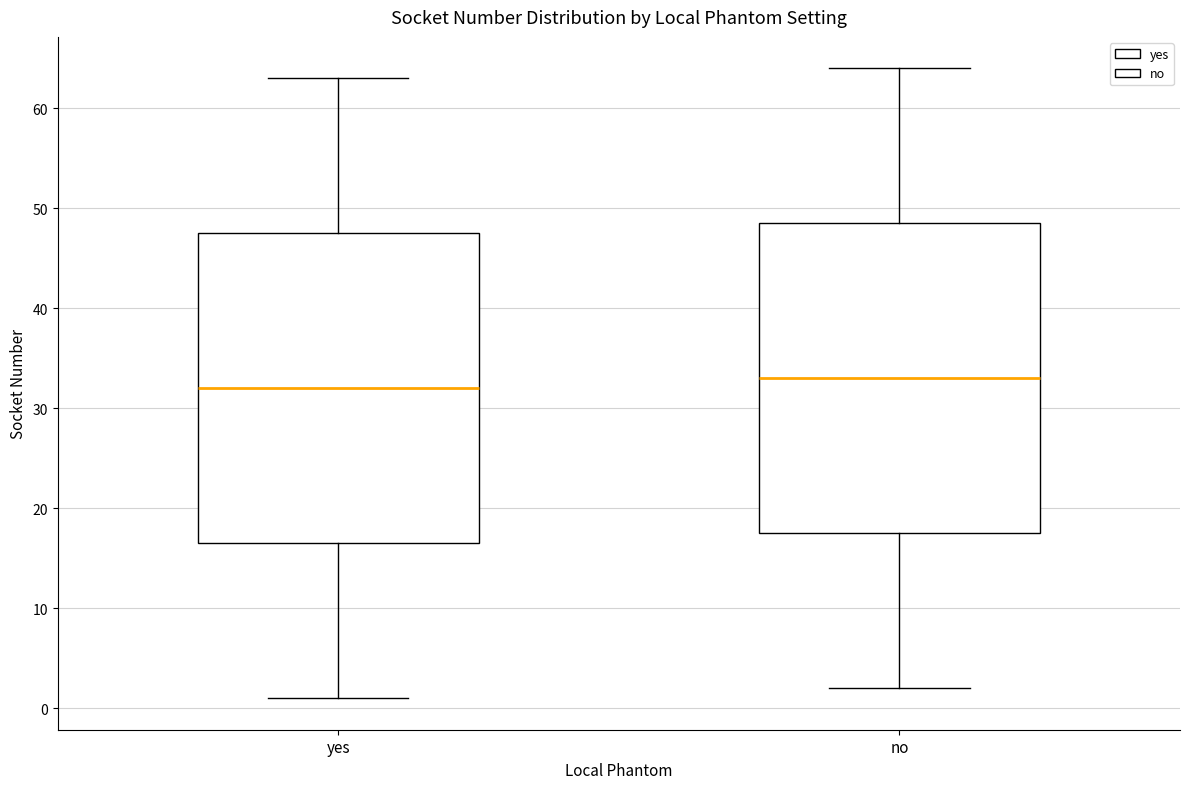

Which box has the highest median line?

no